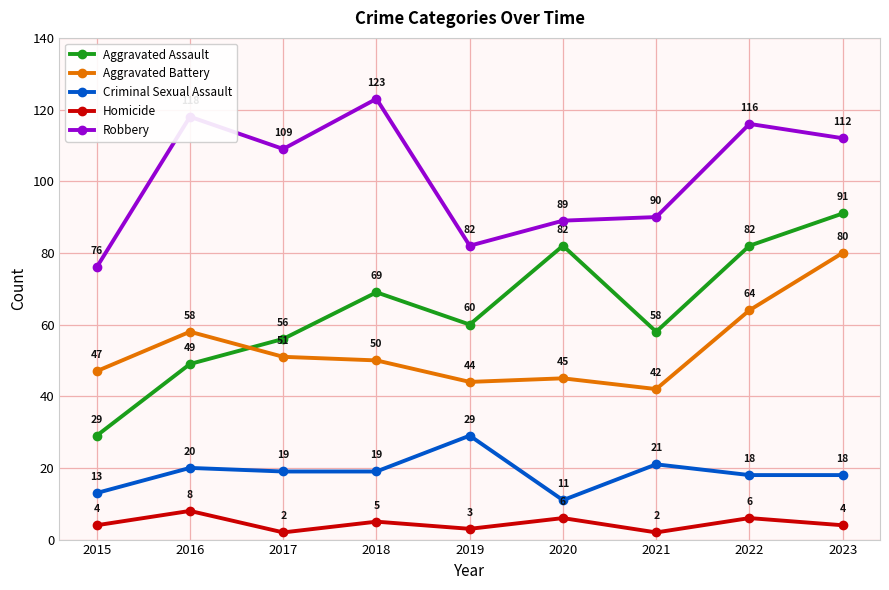

What is the minimum value shown in the chart?

2